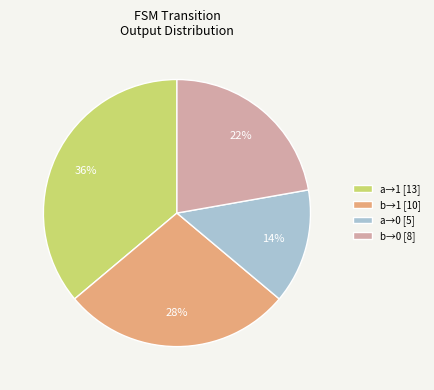

Count the number of slices in the pie.

4